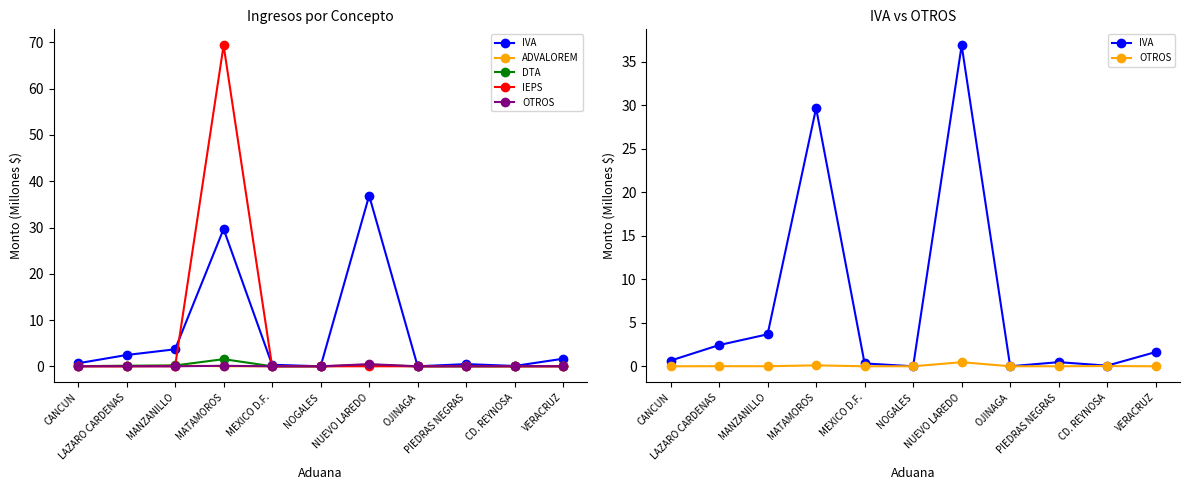

What is the highest value of the IVA series?

36.9